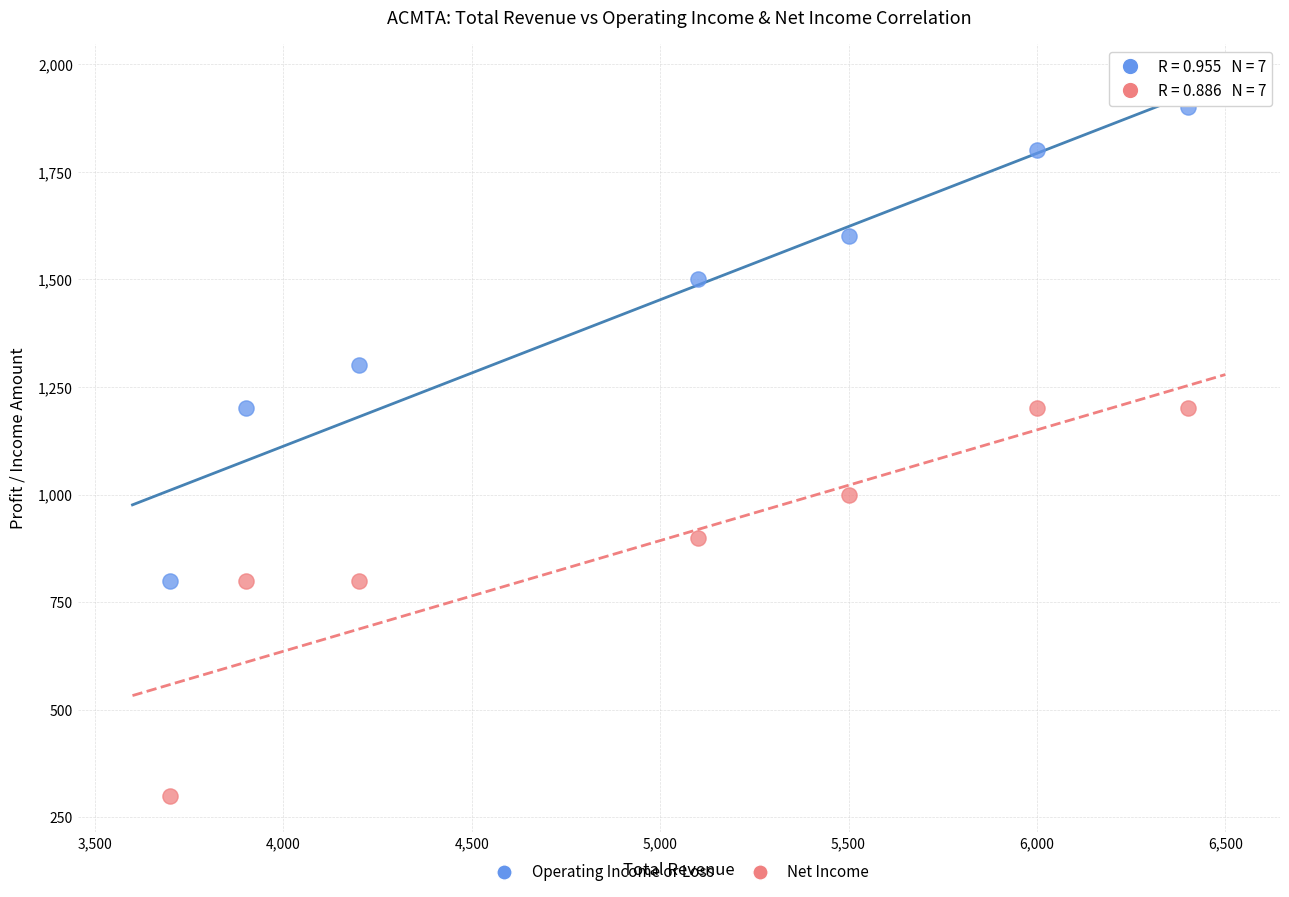

Which series reaches the minimum Y coordinate?

Net Income